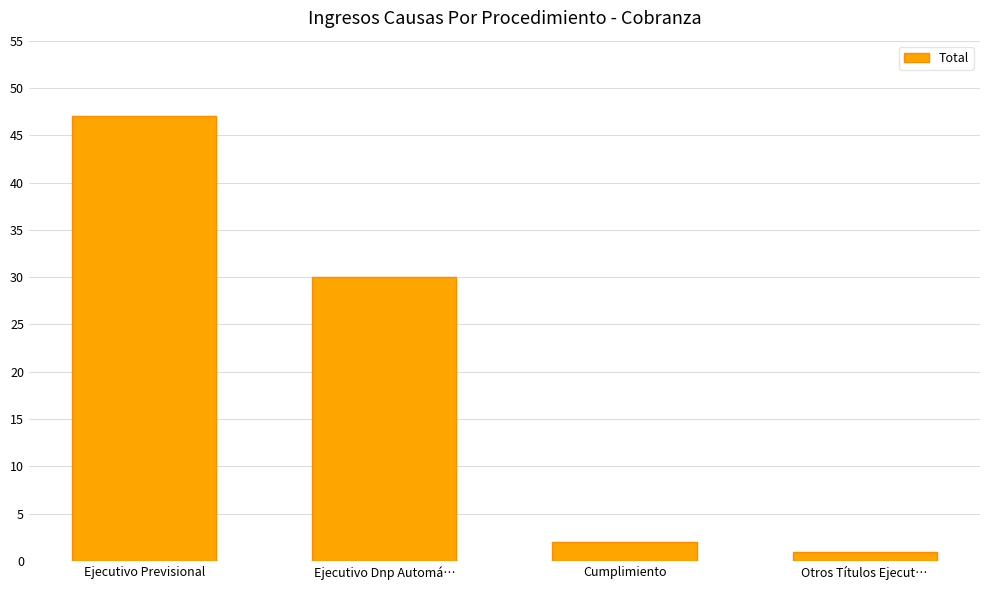

What is the change in value from Ejecutivo Previsional to Otros Títulos Ejecut…?

-46